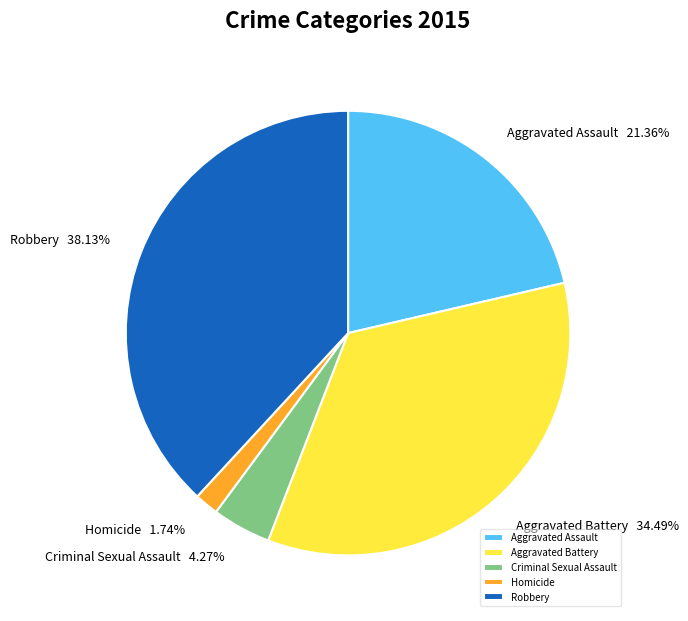

Combined, do Criminal Sexual Assault and Homicide account for over 50%?

No